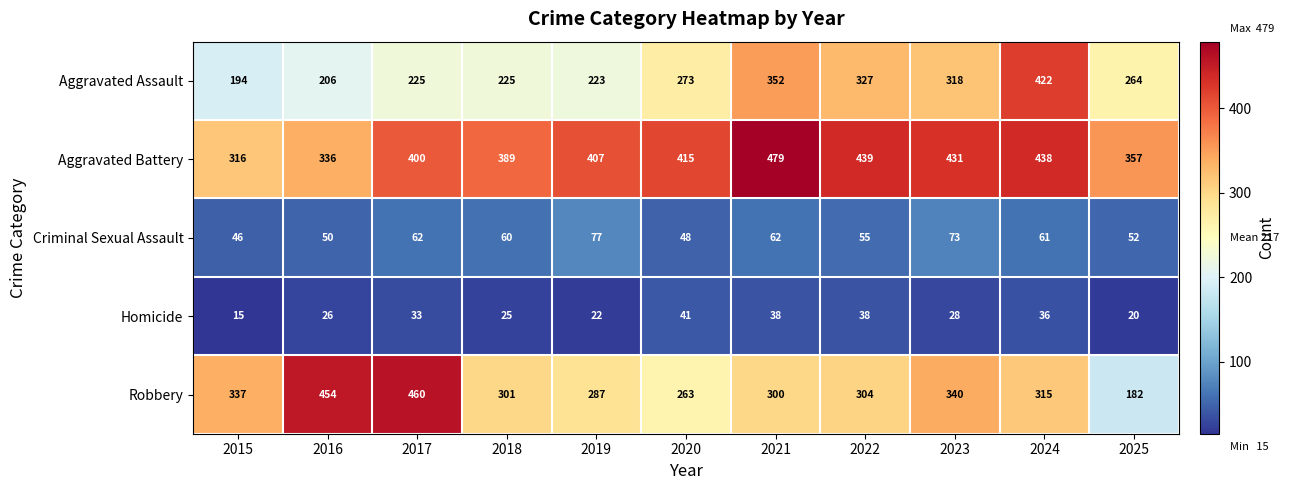

At how many categories does at least one series exceed 69?

11